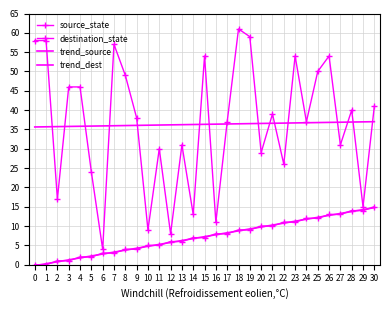

How many values in the destination_state series are below 38?

15